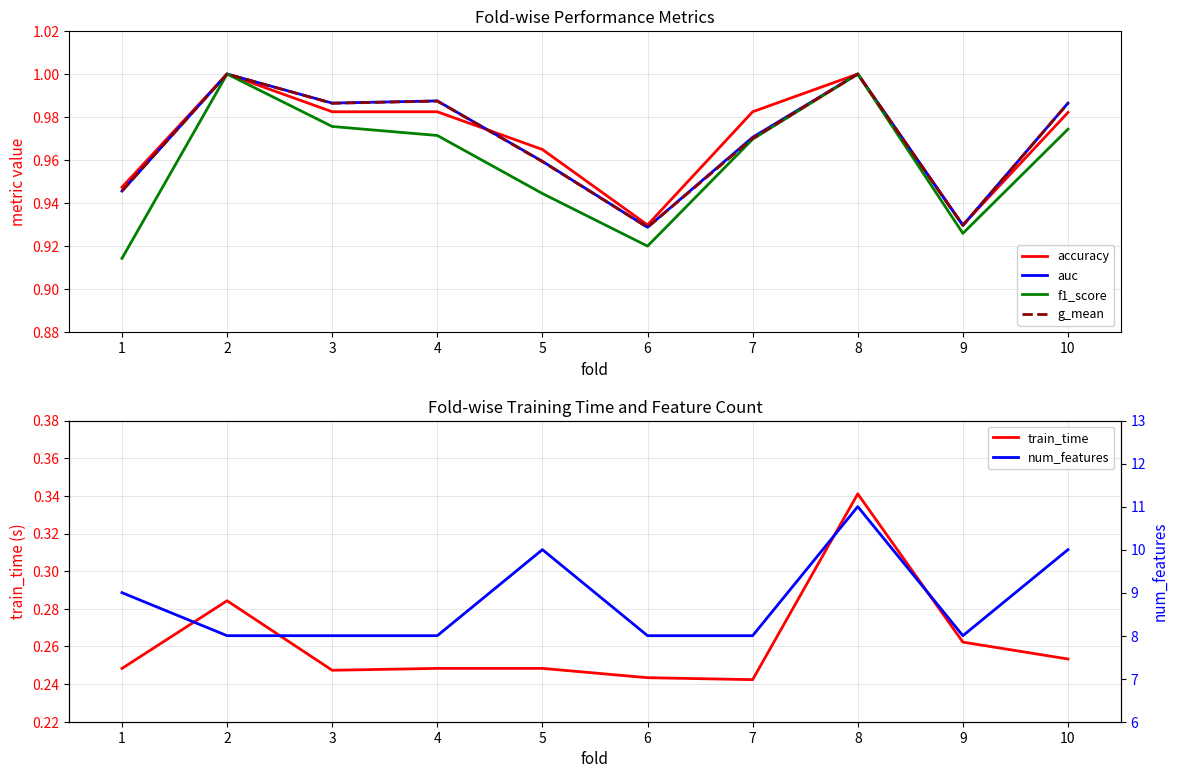

Count the num_features values in the range 8 to 10.

9